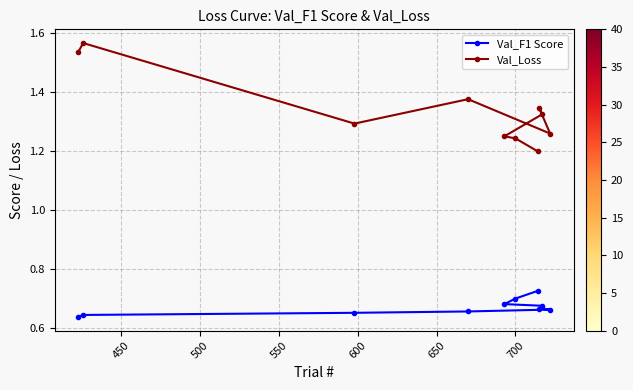

True or false: Val_F1 Score and Val_Loss intersect in this chart.

False